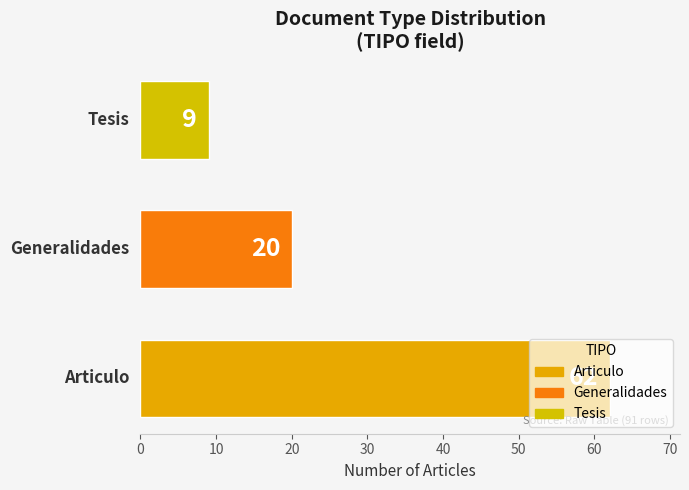

What is the smallest value displayed?

9